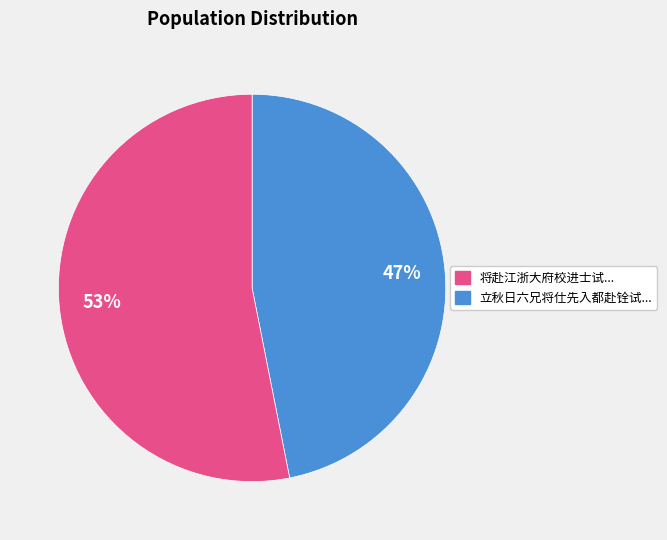

Is there a majority slice in this chart?

Yes